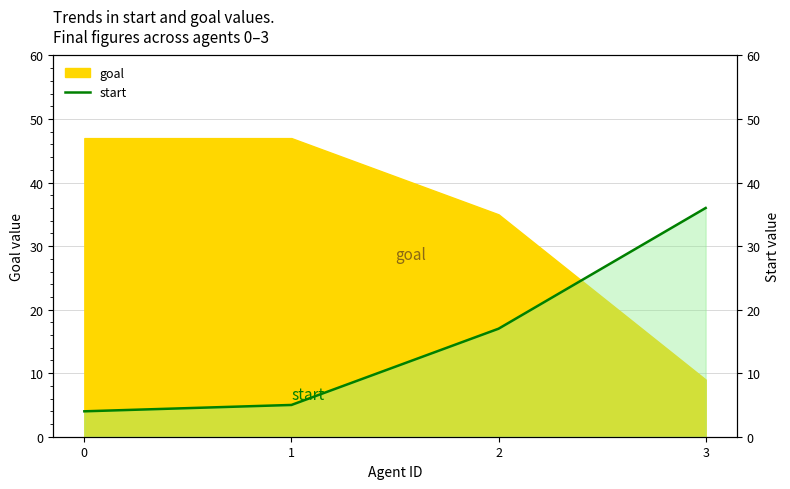

True or false: the data shows 17 at 2.

True